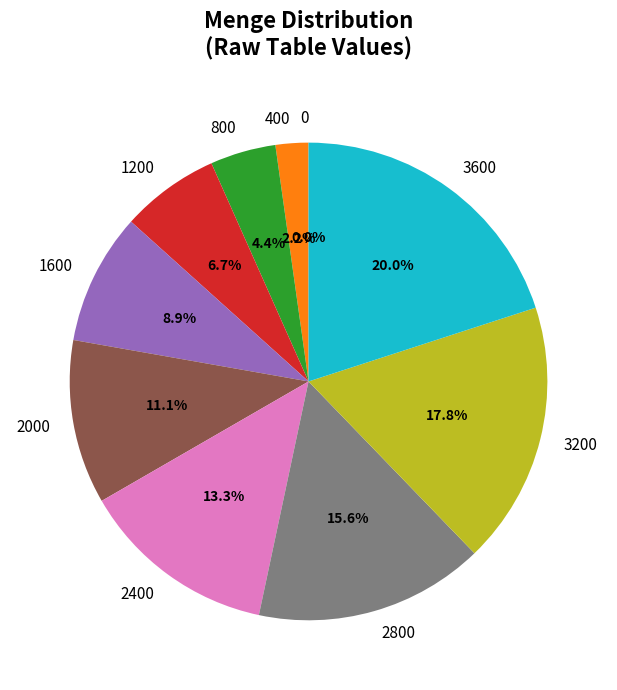

What is the largest slice in the pie chart?

3600